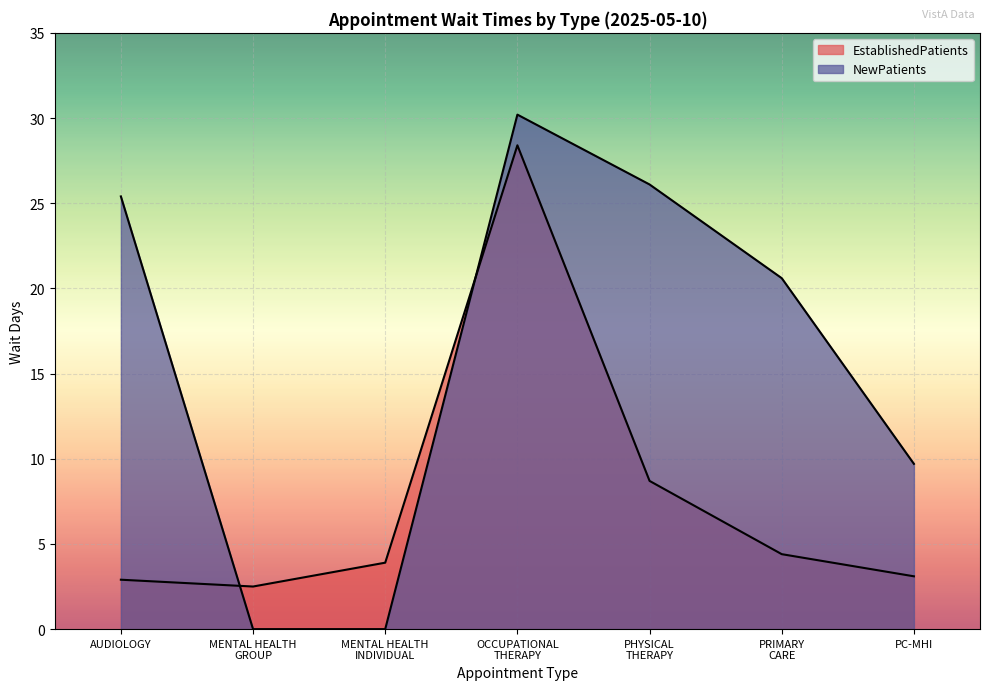

Which series has the largest range (max minus min)?

NewPatients